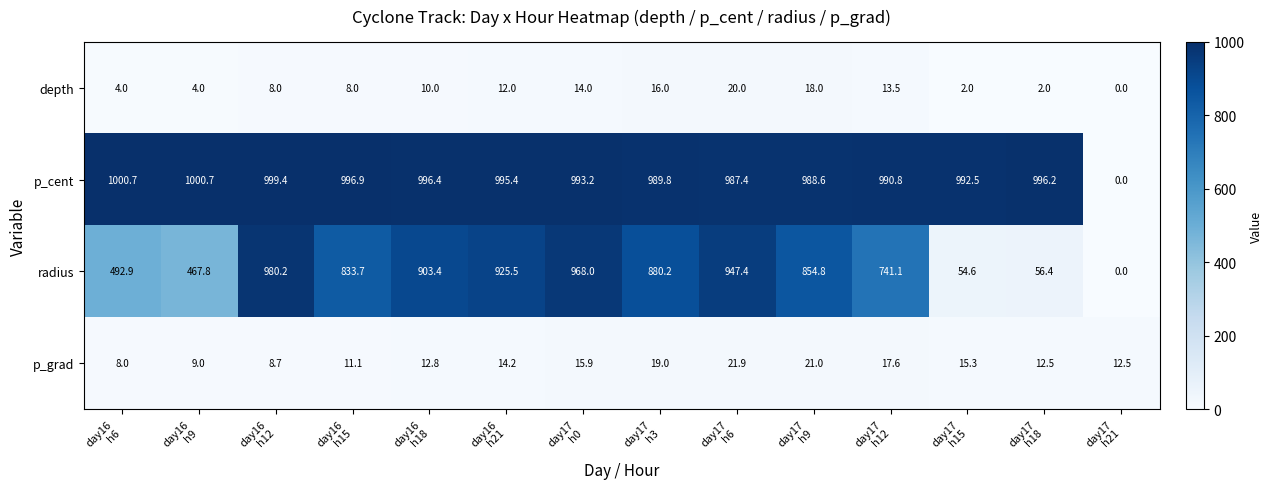

At how many categories does at least one series exceed 169?

13